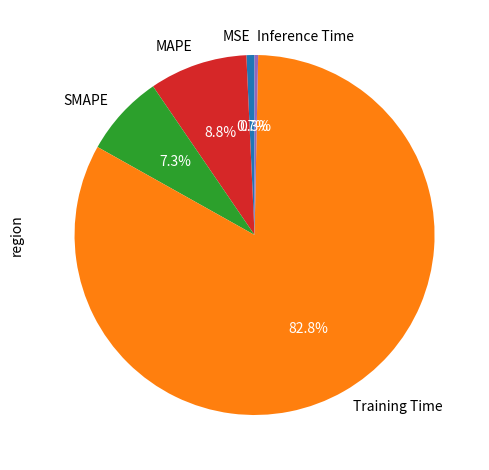

To the nearest percent, what is the average slice percentage?

20%